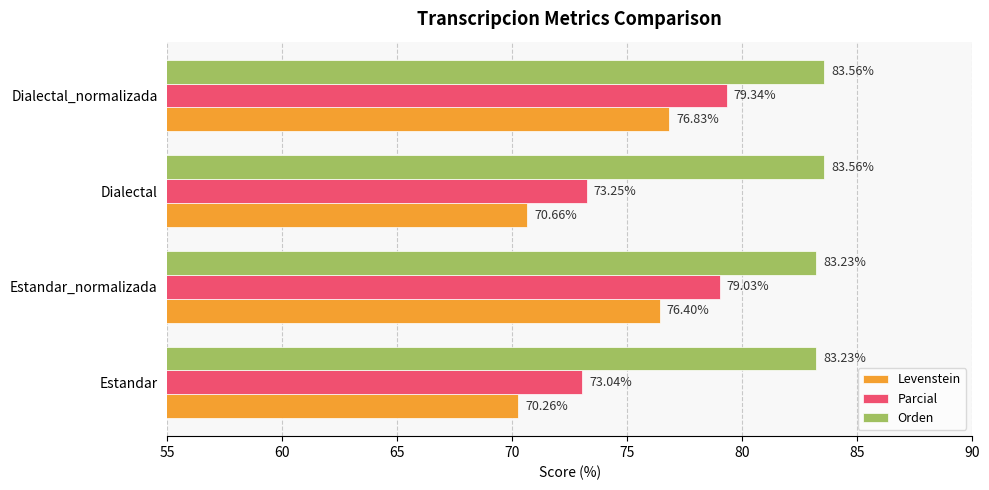

What is the difference between the Orden values at Estandar_normalizada and Dialectal_normalizada?

0.3